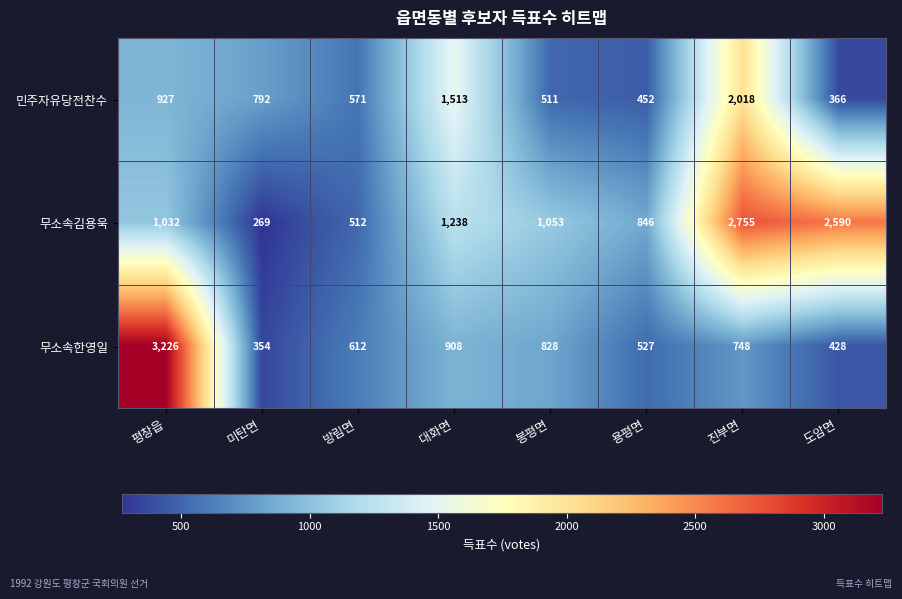

Reading left to right, extract all data points from this chart.

민주자유당전찬수: 927	792	571	1513	511	452	2018	366
무소속김용욱: 1032	269	512	1238	1053	846	2755	2590
무소속한영일: 3226	354	612	908	828	527	748	428